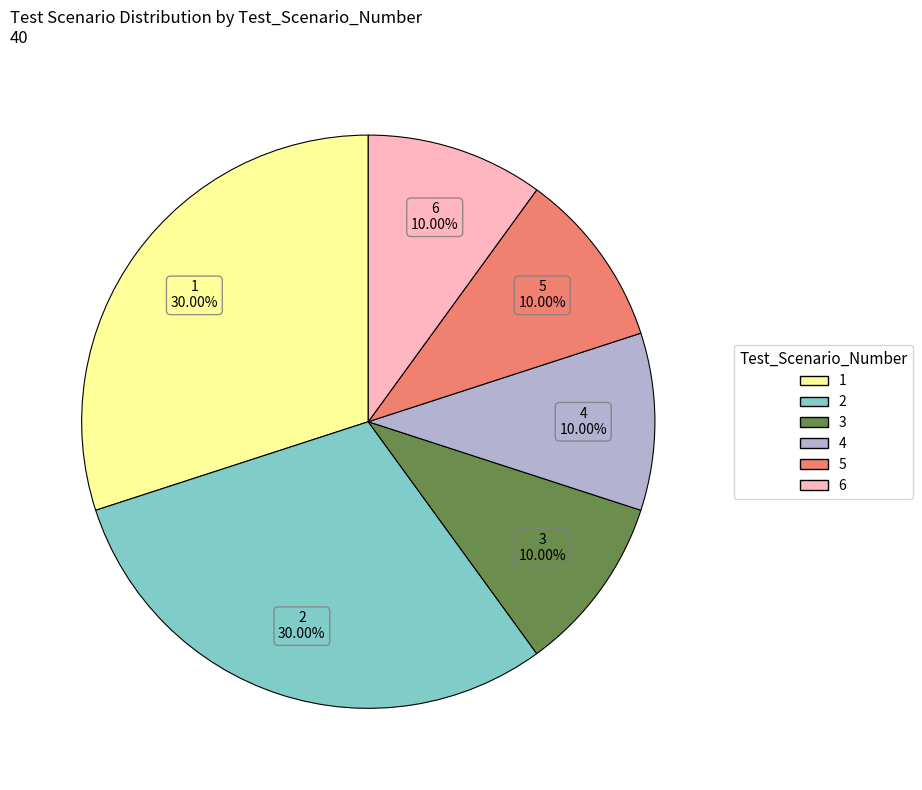

Combined, do 1 and 6 account for over 50%?

No